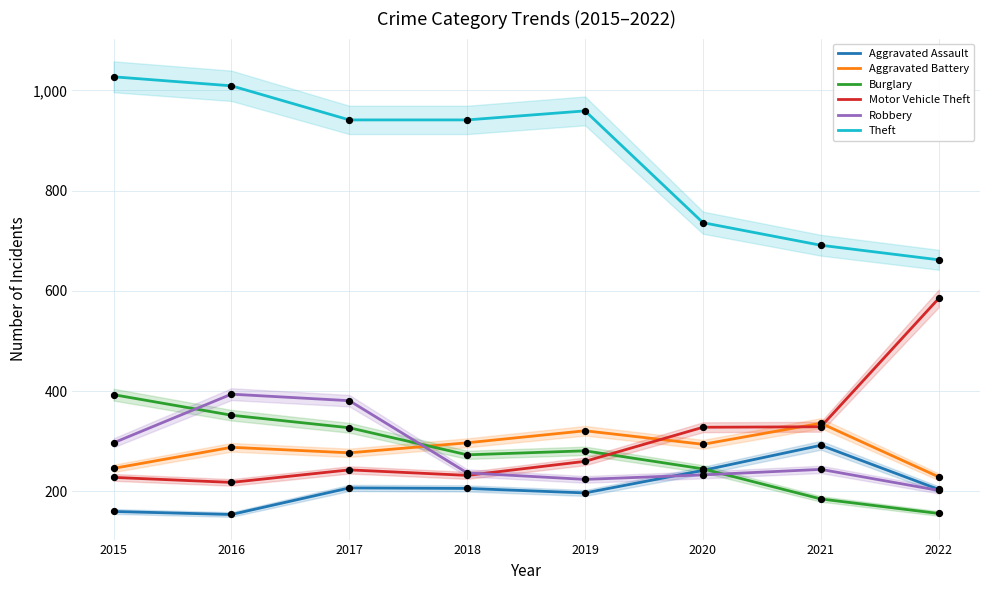

What are all the series names shown in the legend?

Aggravated Assault, Aggravated Battery, Burglary, Motor Vehicle Theft, Robbery, Theft